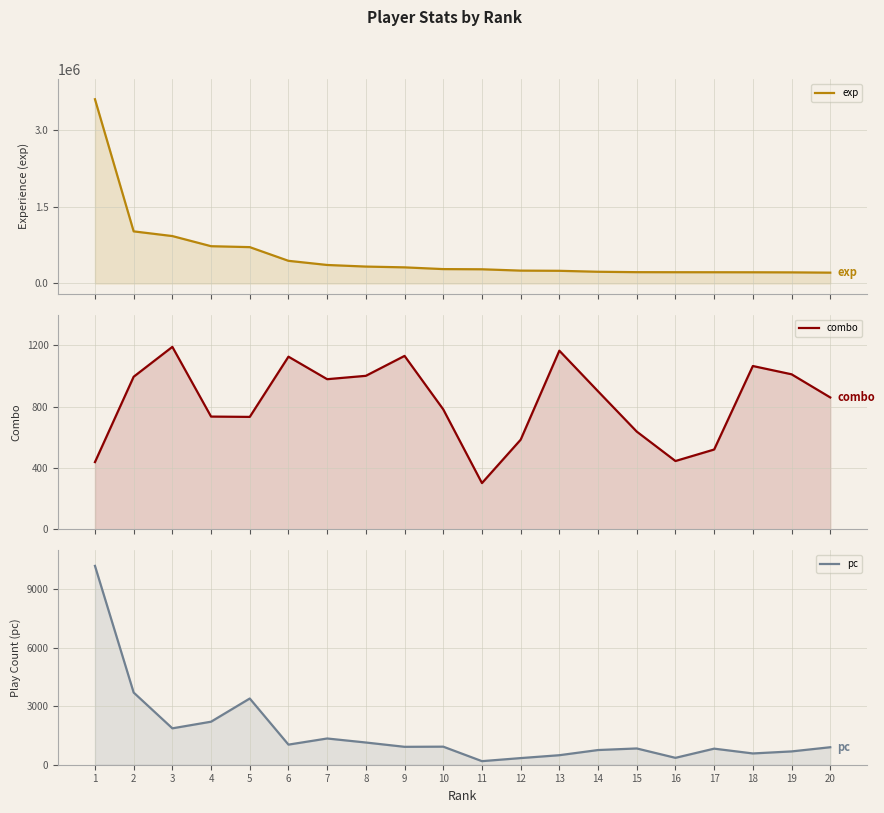

How many categories are shown in the chart?

20